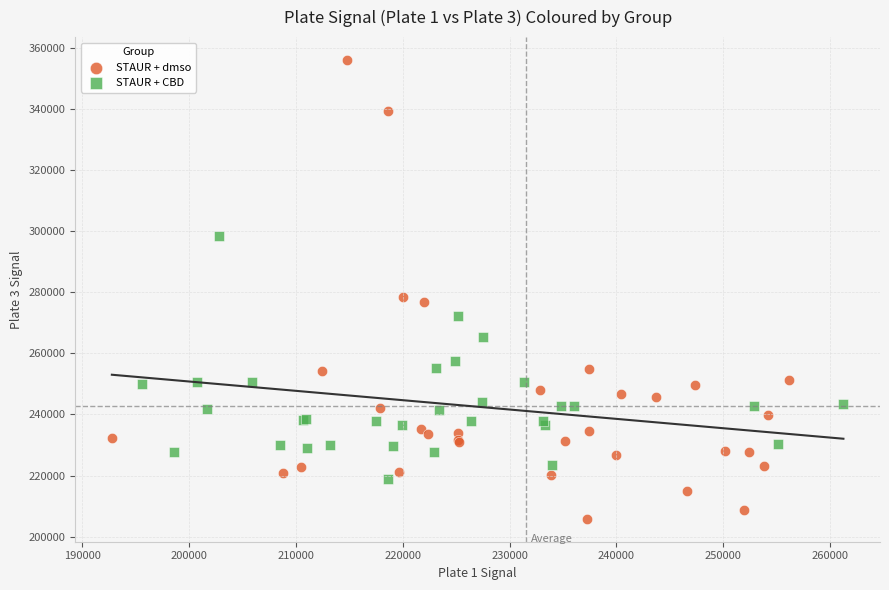

Which series contains the lowest Y value?

STAUR + dmso